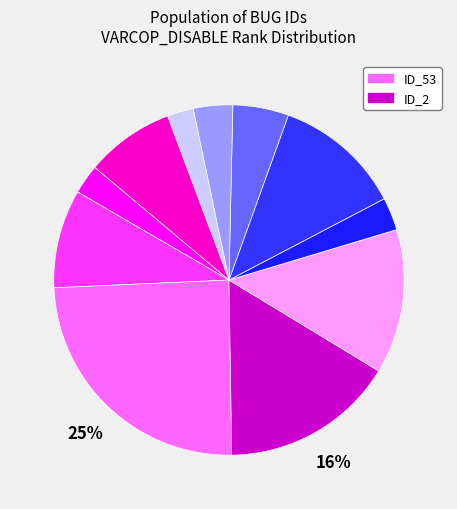

Does any single category account for the majority?

No